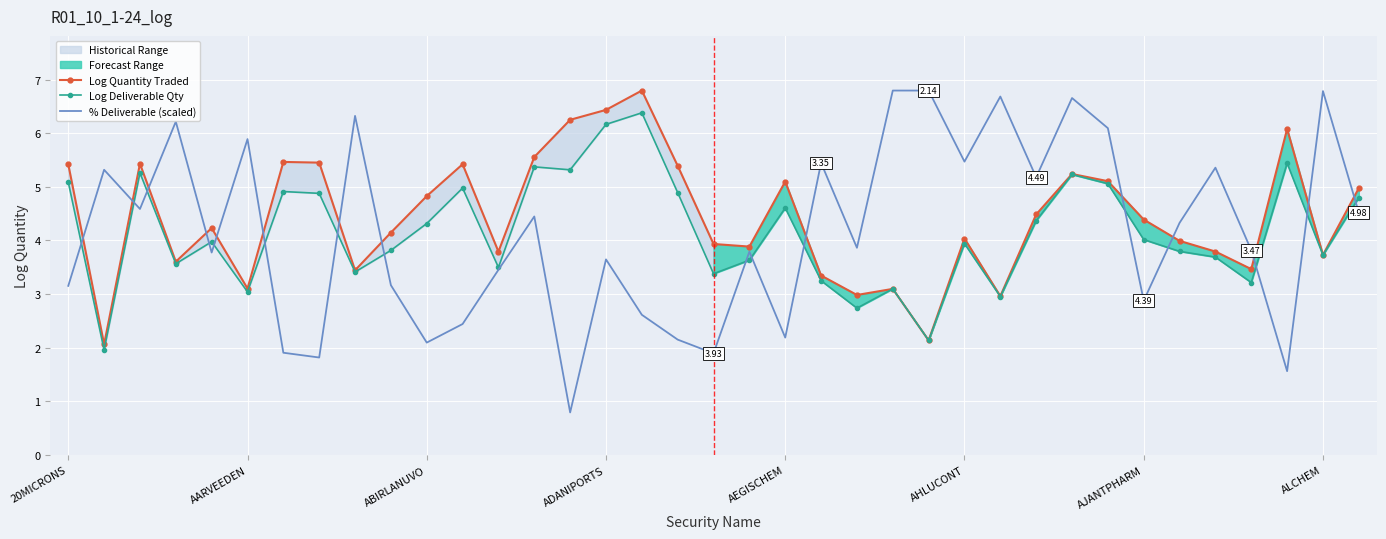

What position from the left is 34?

35